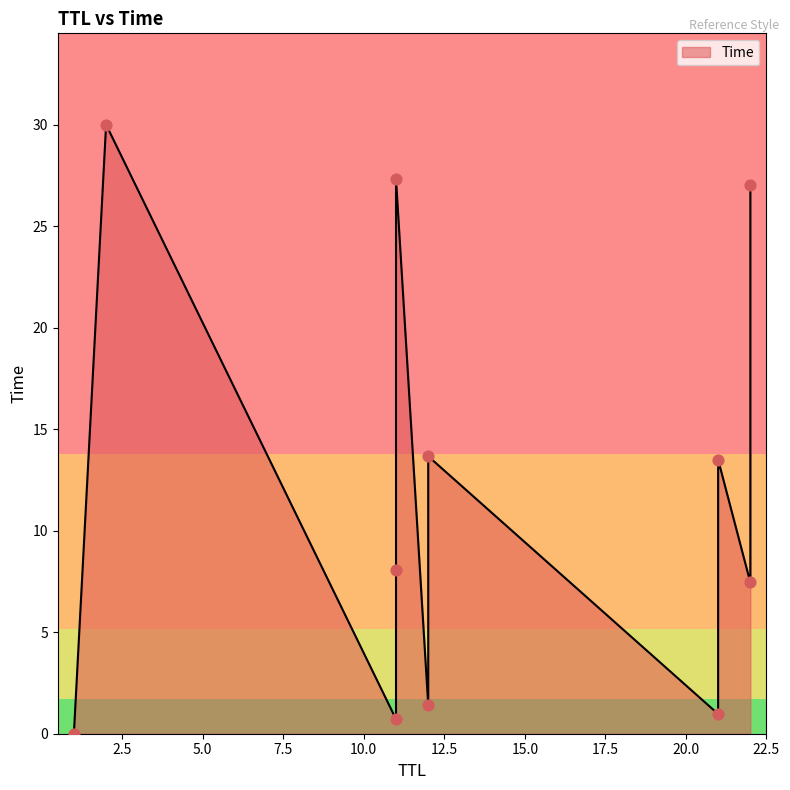

Between 12 and 21, which is larger?

21